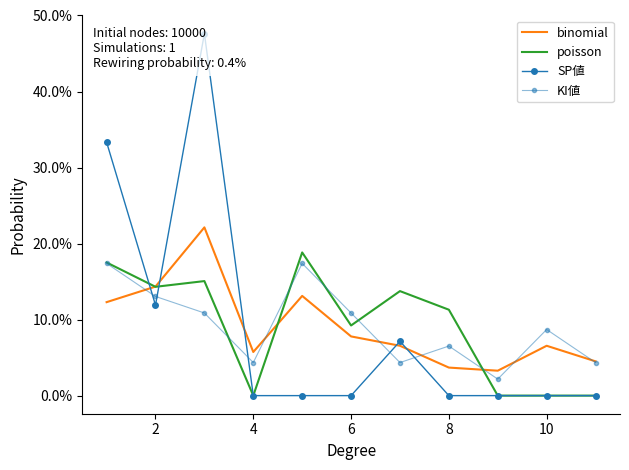

How many intersections are there between poisson and SP値?

2